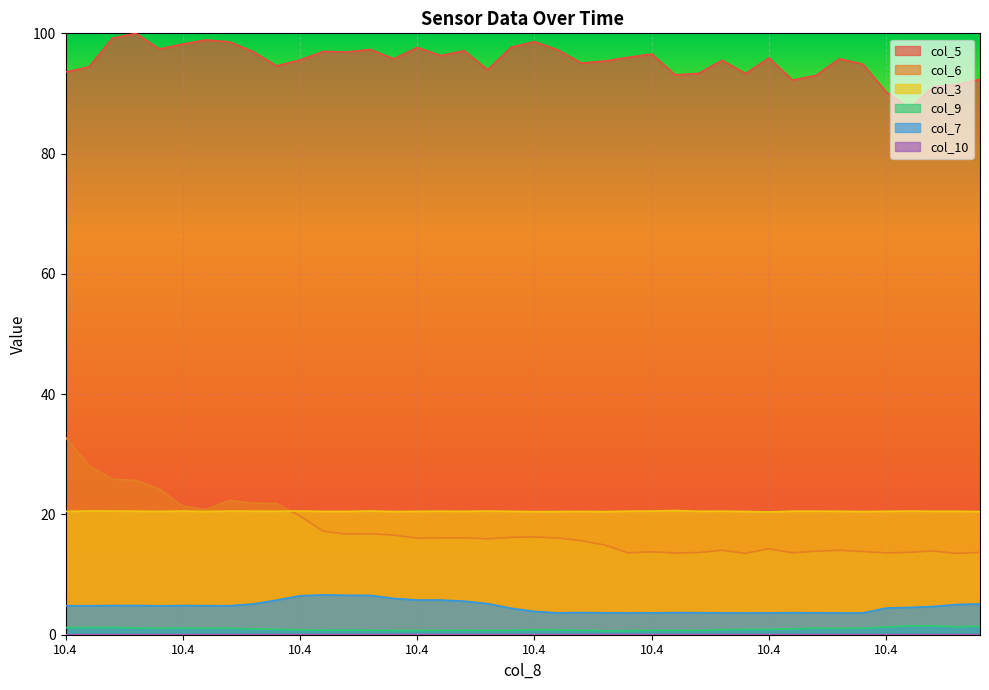

At how many categories does at least one series exceed 61?

40